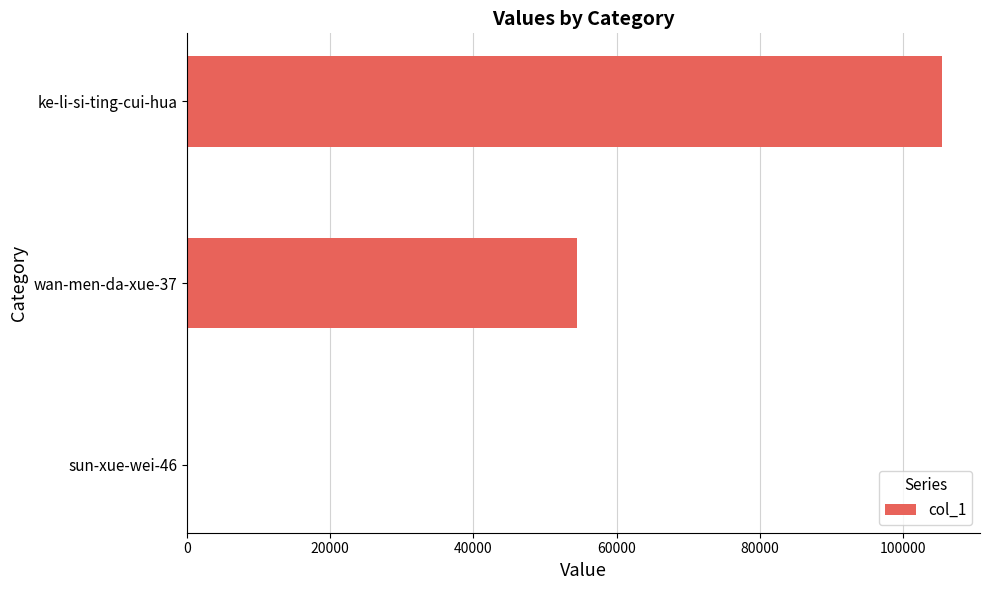

Count the number of categories in the chart.

3